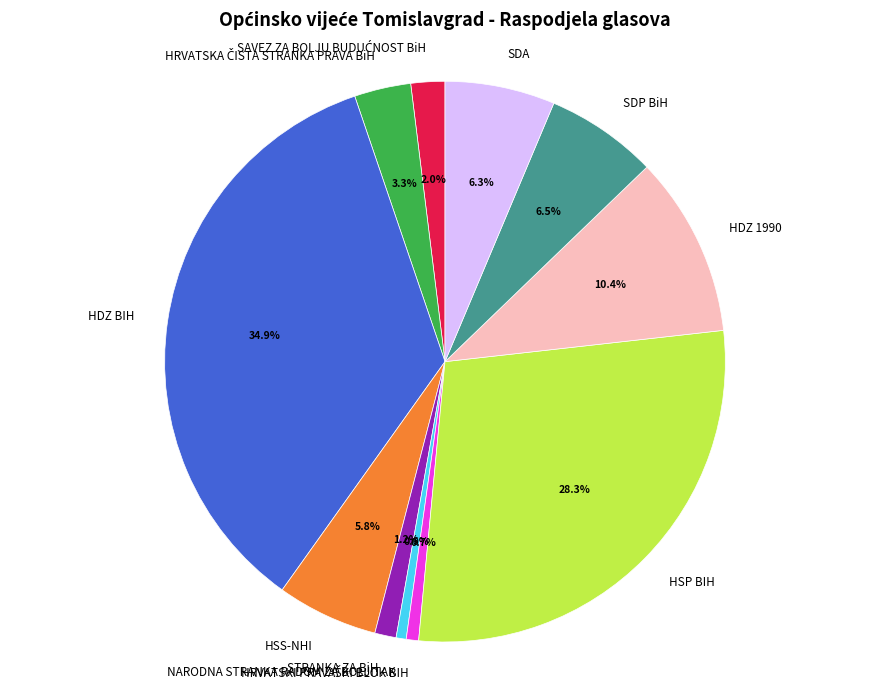

Is the sum of HSP BIH and SDP BiH greater than half?

No